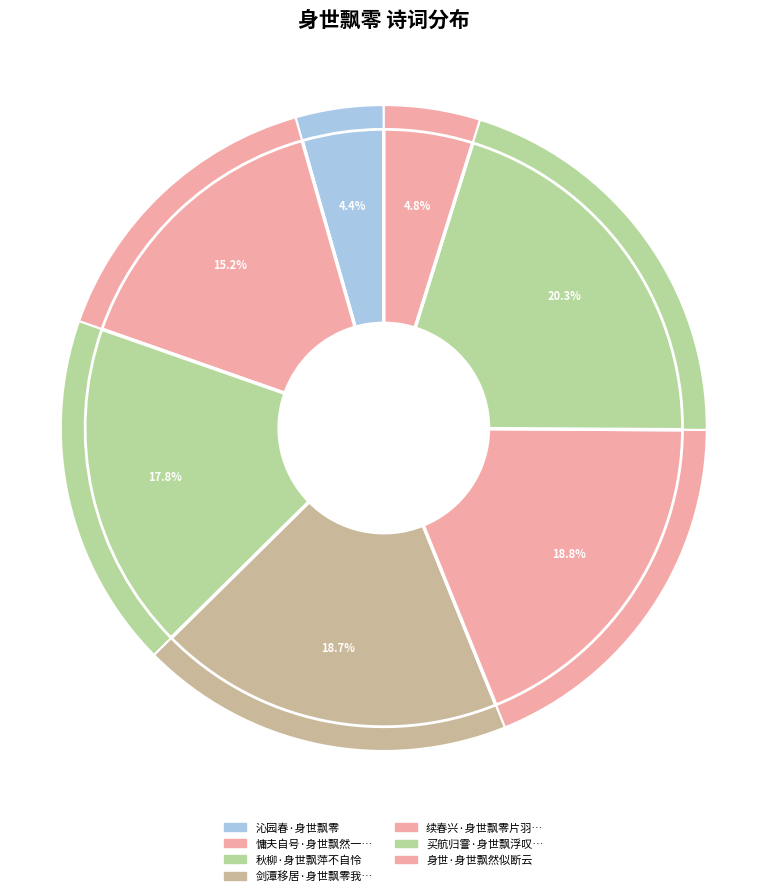

To the nearest percent, what is the difference between the 买航归霅·身世飘浮叹逝波 and 续春兴·身世飘零片羽轻 slice percentages?

1%